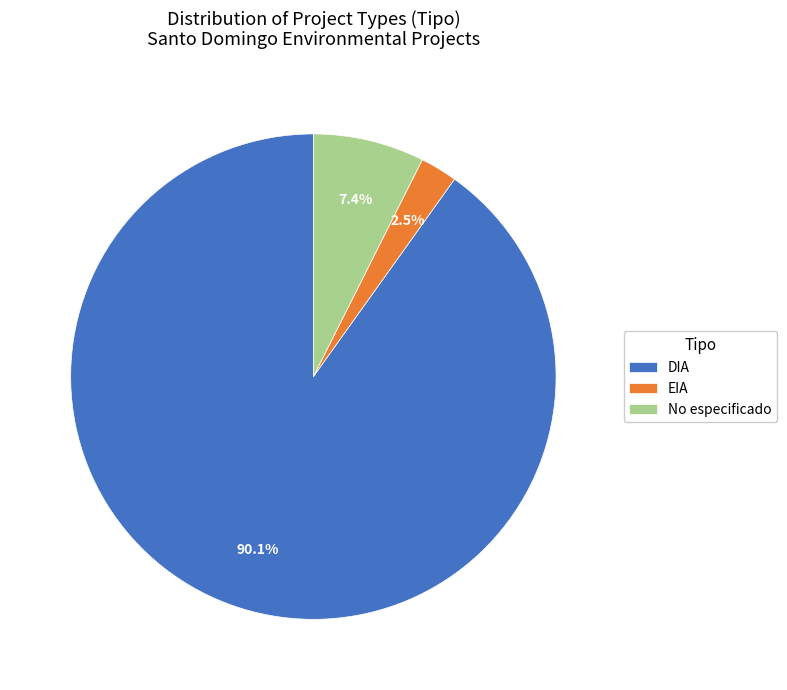

Approximately how many times larger is the value at DIA compared to No especificado?

12.2